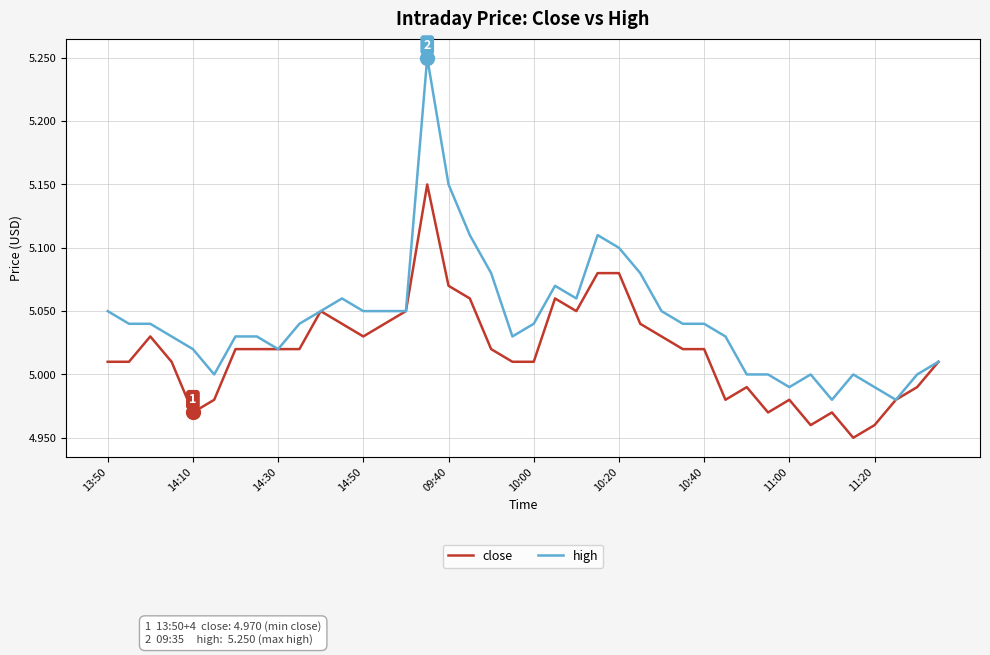

Which series has the widest spread of values?

high